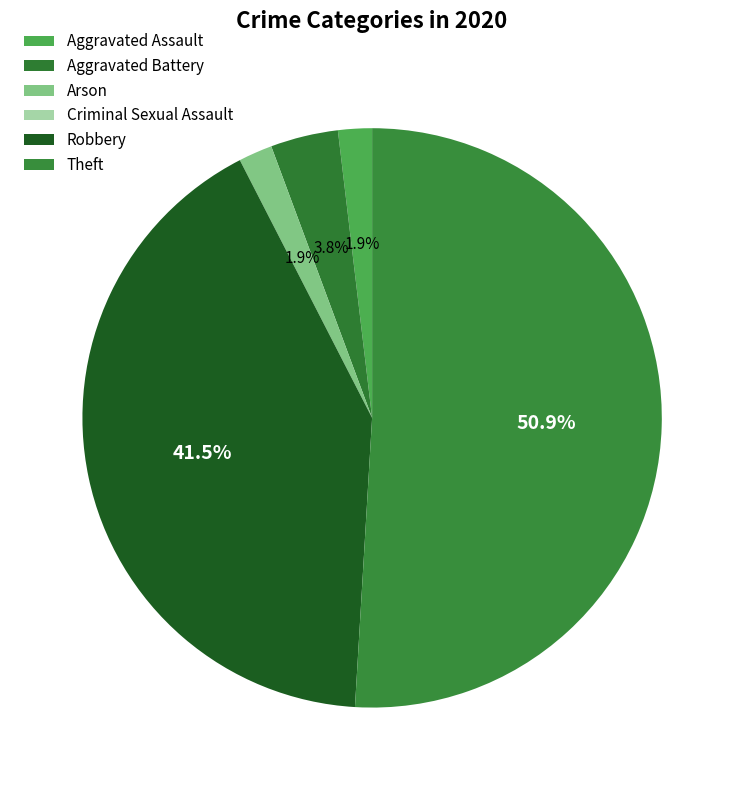

Is it true that Aggravated Battery is 4% of the pie?

True